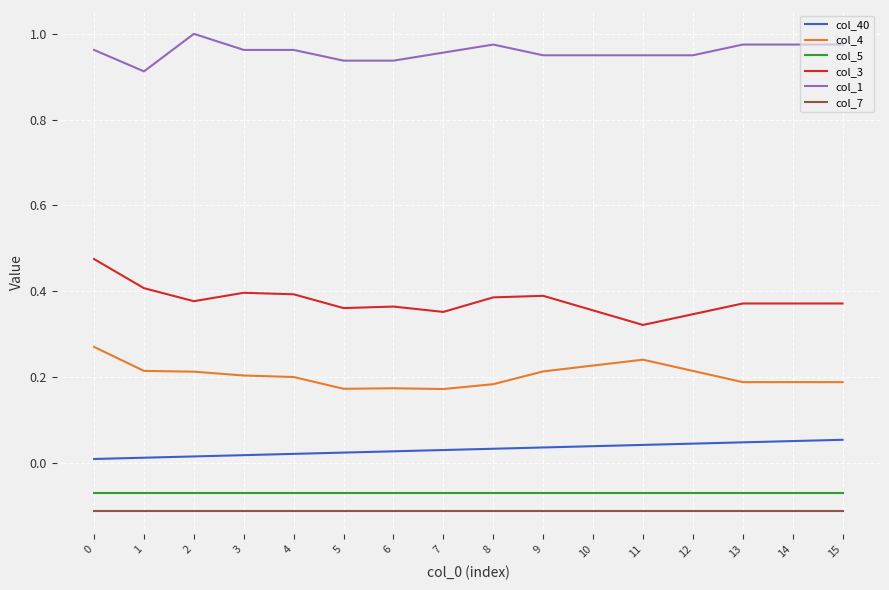

The value of col_3 at 15 is 0.6. True or false?

False